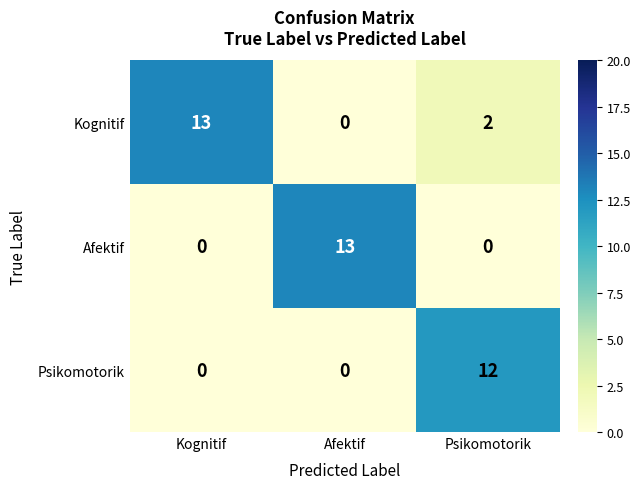

Count the number of categories in the chart.

3